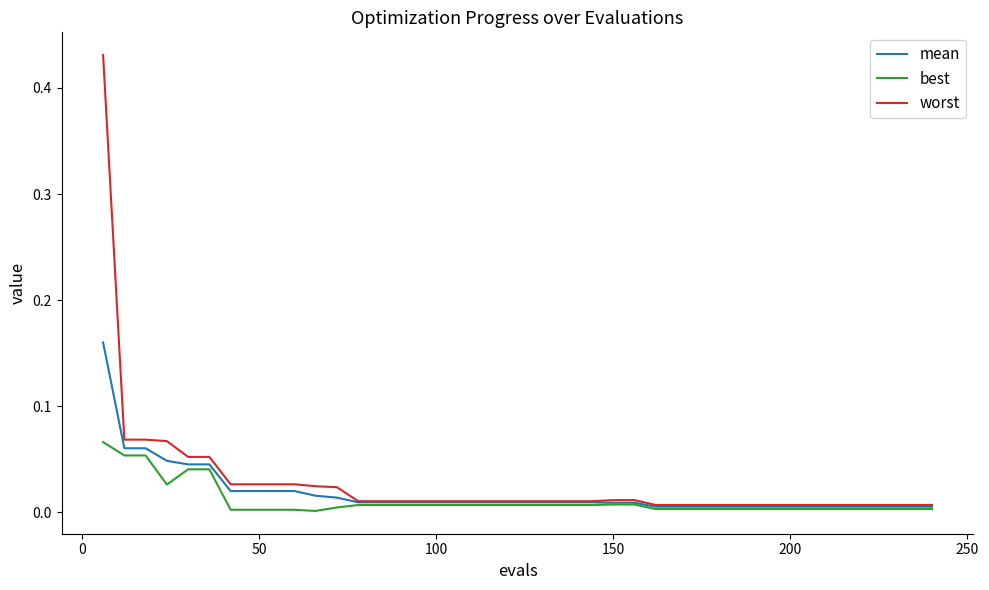

Which series has the largest range (max minus min)?

worst